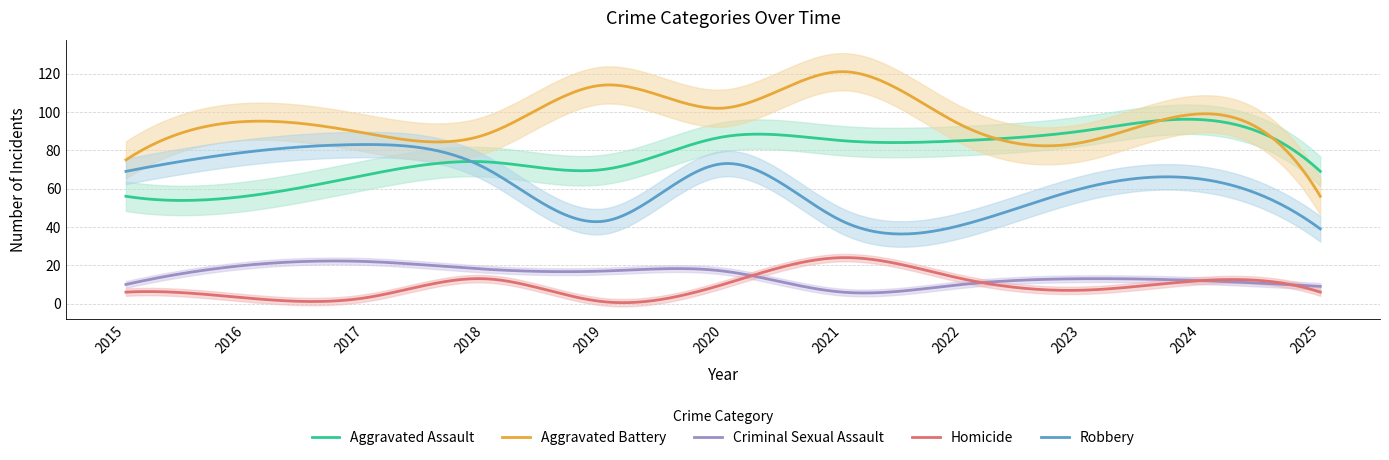

What is the difference between the maximum and minimum values in the Aggravated Assault series?

42.4